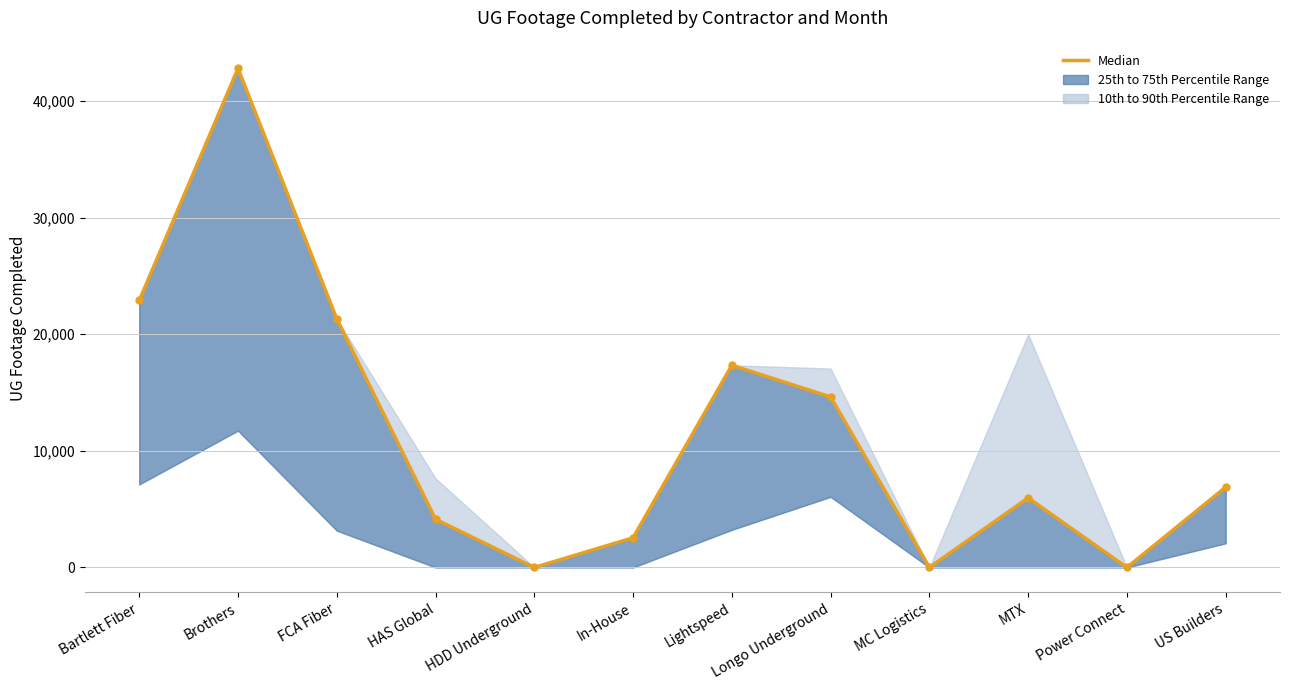

Which label corresponds to the smallest value in the chart?

HDD Underground